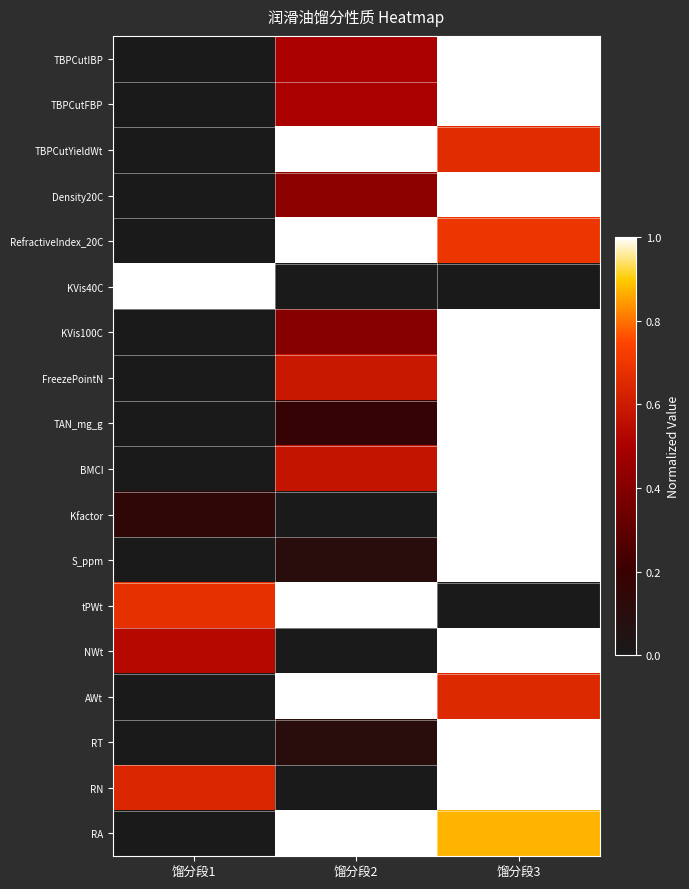

Which has a higher value, 馏分段3 or 馏分段2?

馏分段3